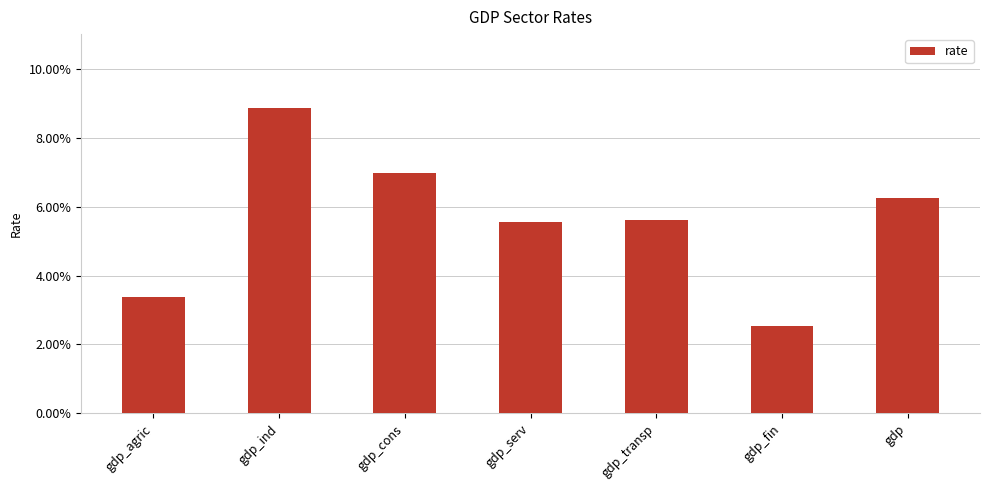

Reading right to left, transcribe all the data shown in this chart.

gdp=0.1	gdp_fin=0.0	gdp_transp=0.1	gdp_serv=0.1	gdp_cons=0.1	gdp_ind=0.1	gdp_agric=0.0